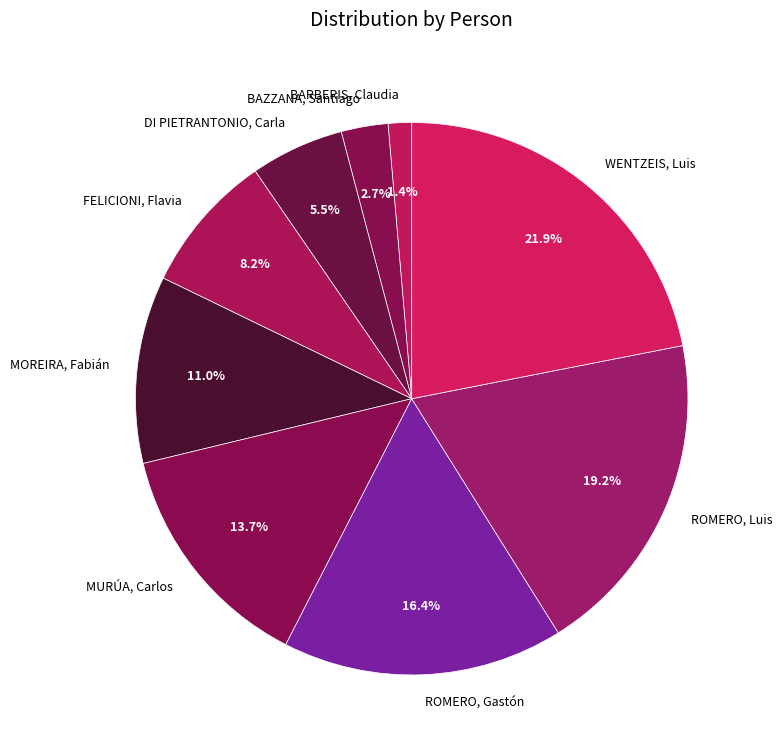

Is DI PIETRANTONIO, Carla the majority of the pie?

No